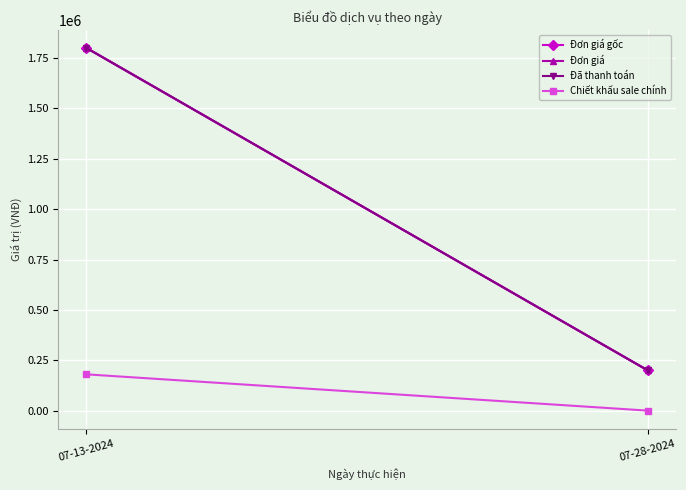

What is the label of the 2nd point from the right?

07-13-2024